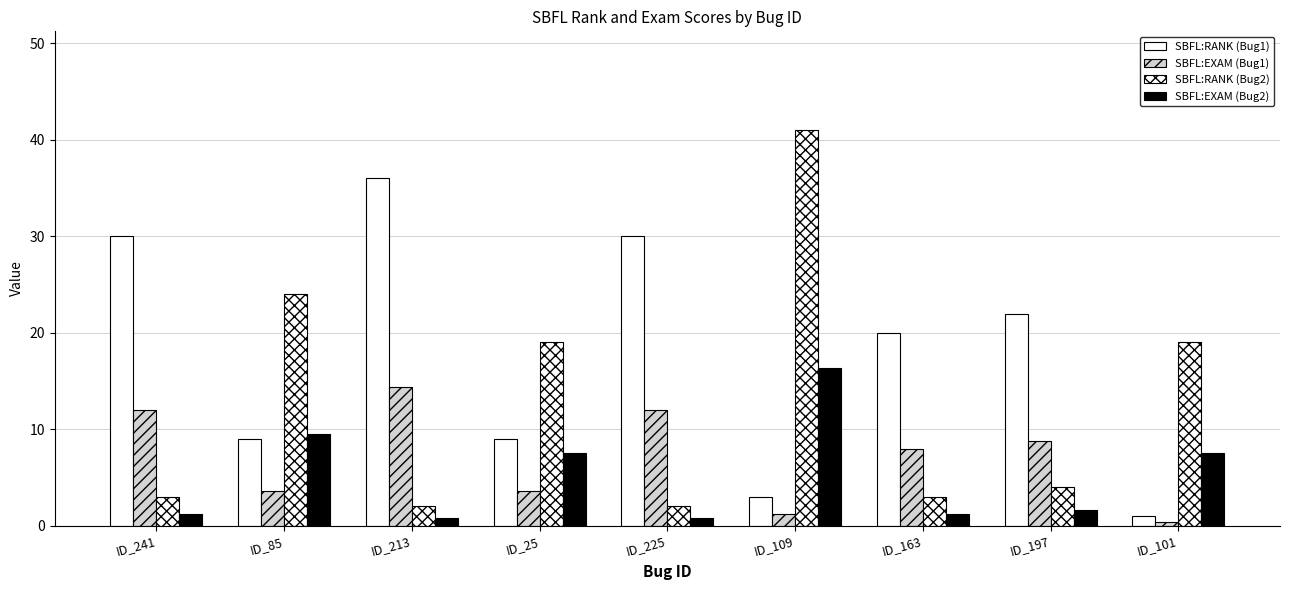

Are the bars horizontal?

No